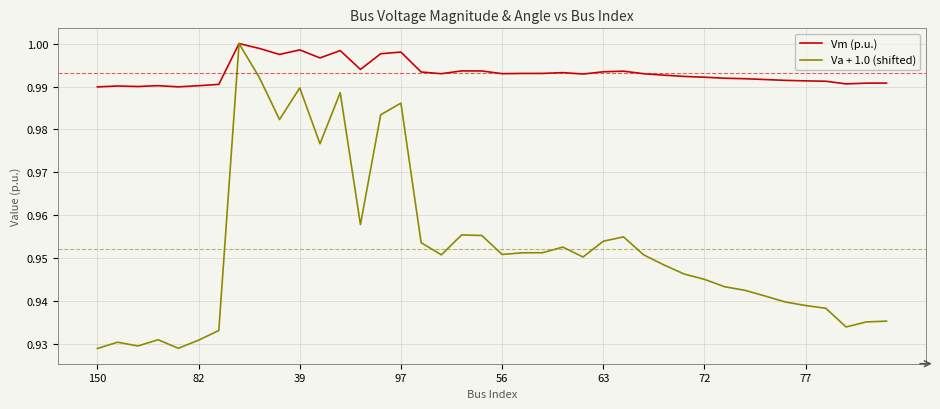

Which series has the largest range (max minus min)?

Va + 1.0 (shifted)